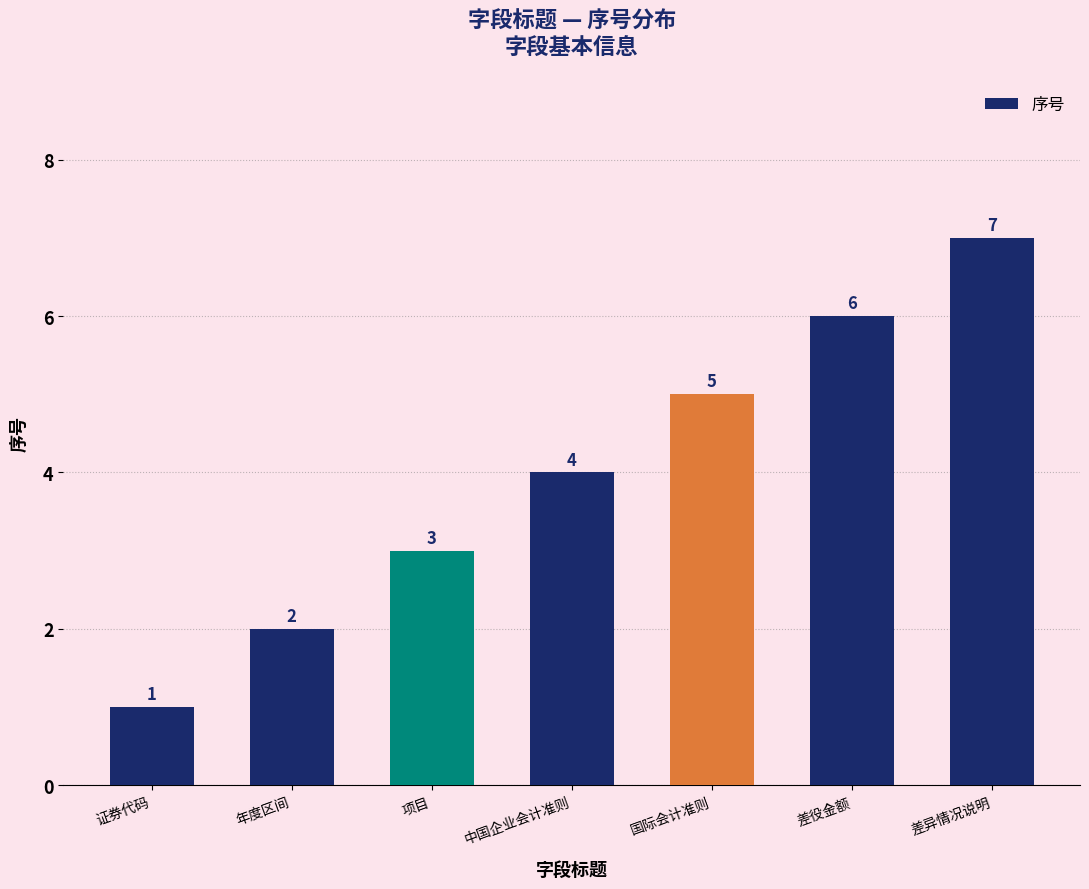

List the labels in order of value, largest first.

差异情况说明, 差役金额, 国际会计准则, 中国企业会计准则, 项目, 年度区间, 证券代码